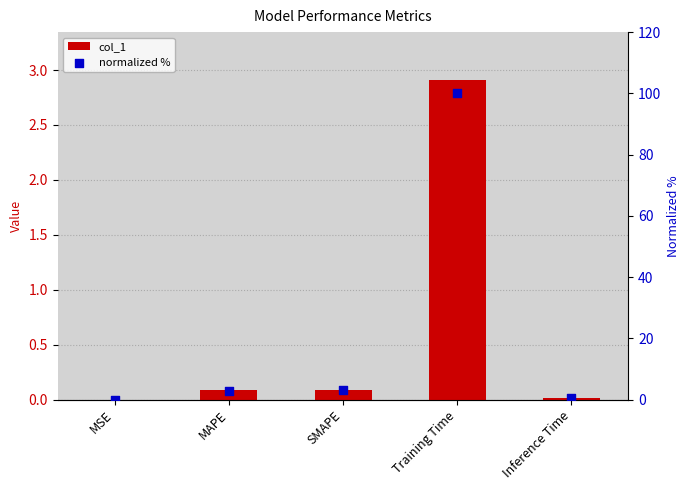

Which series contains the highest Y value?

normalized %